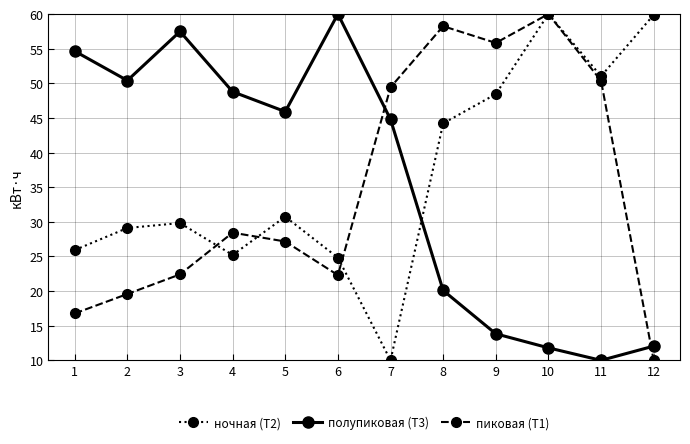

What is the value of the пиковая (Т1) point at the 5th from the left?

27.2